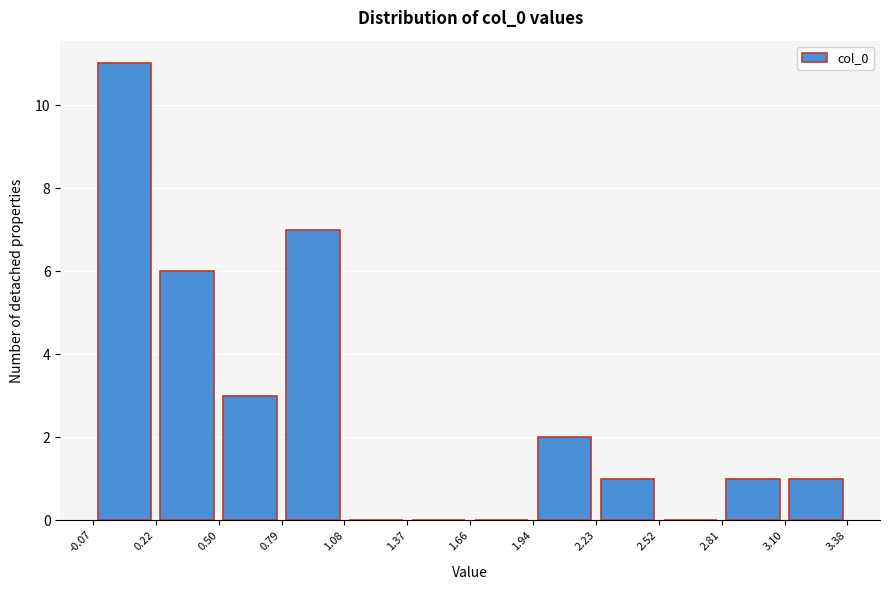

Over which range of the x-axis is the bar tallest?

-0.07 to 0.22